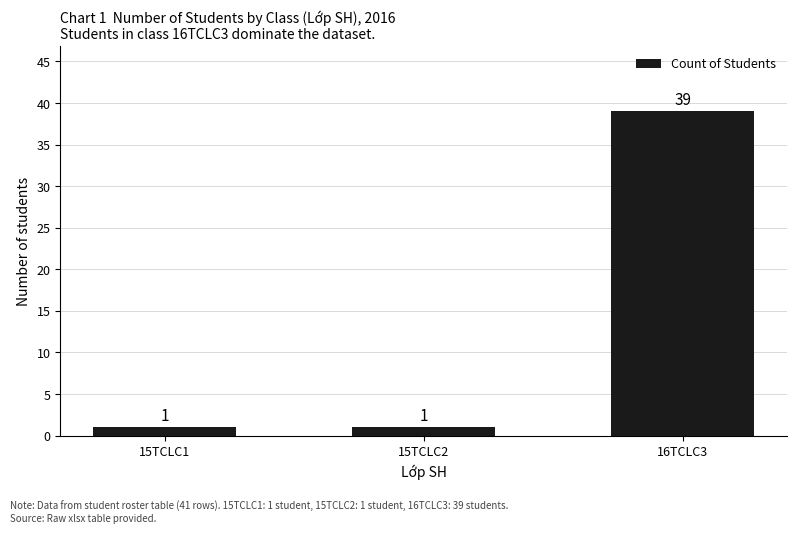

How many values are between 1 and 39?

3